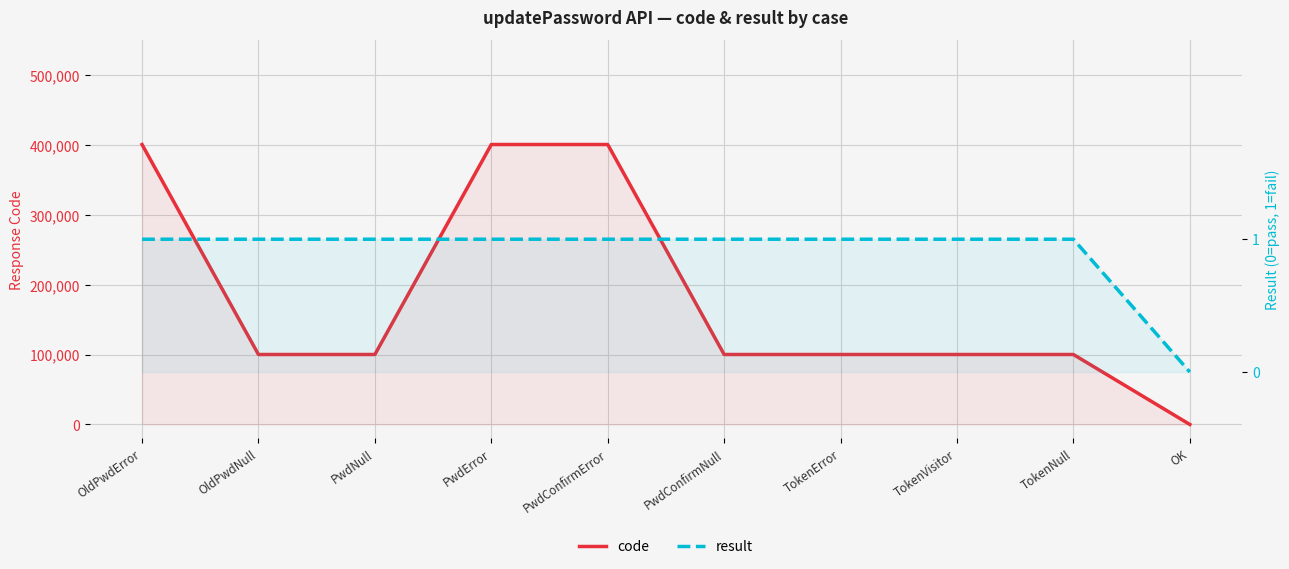

Read the code value at PwdError, to the nearest 50.

400500